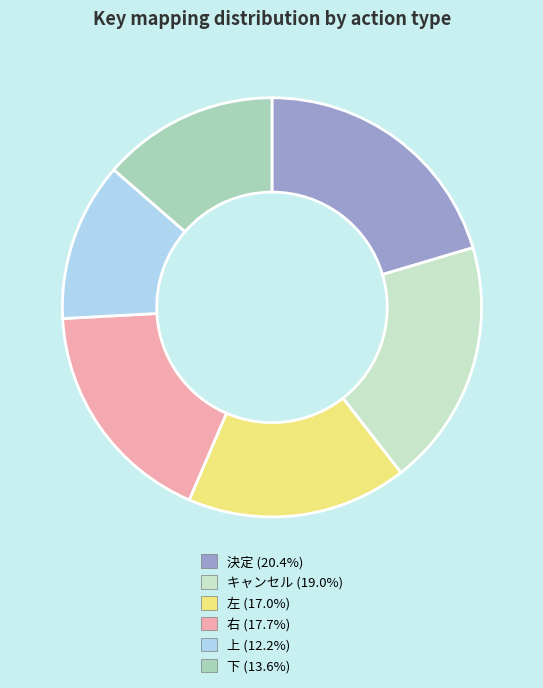

How many slices are in this pie chart?

6